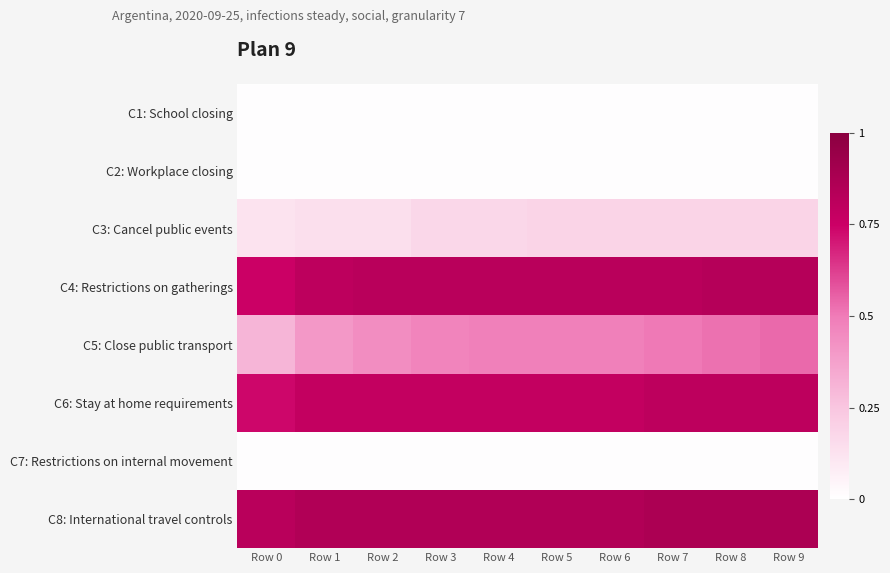

Which series changed the most between Row 0 and Row 1?

C5: Close public transport